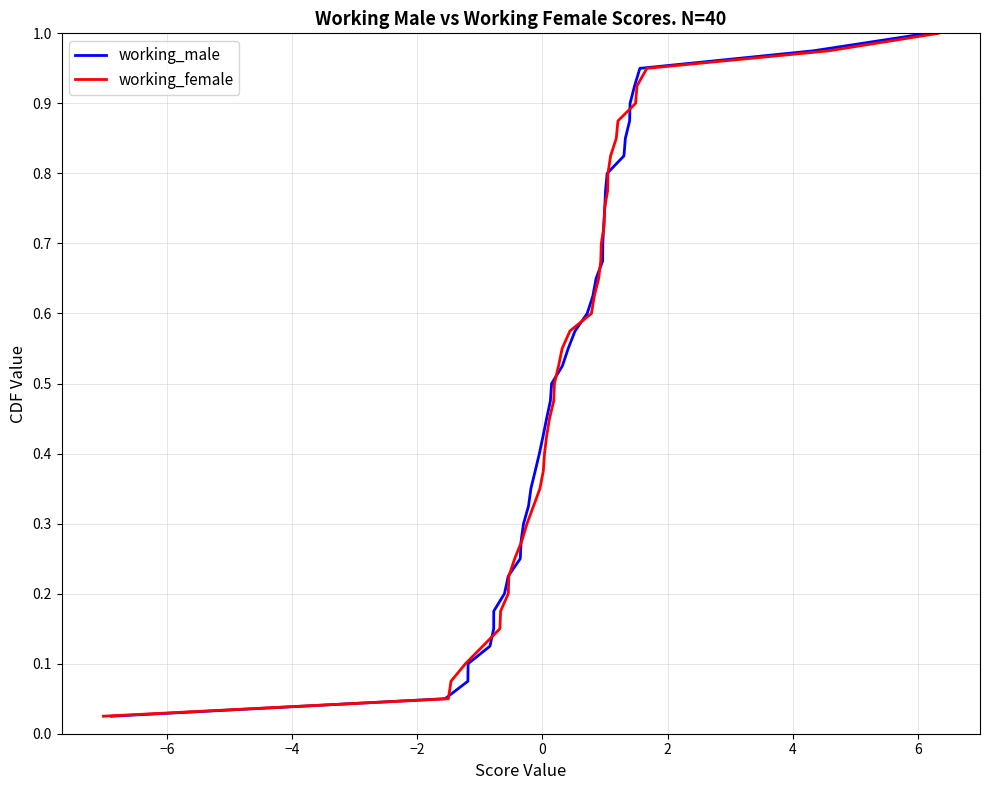

What is the difference between the maximum and minimum values in the working_female series?

1.0